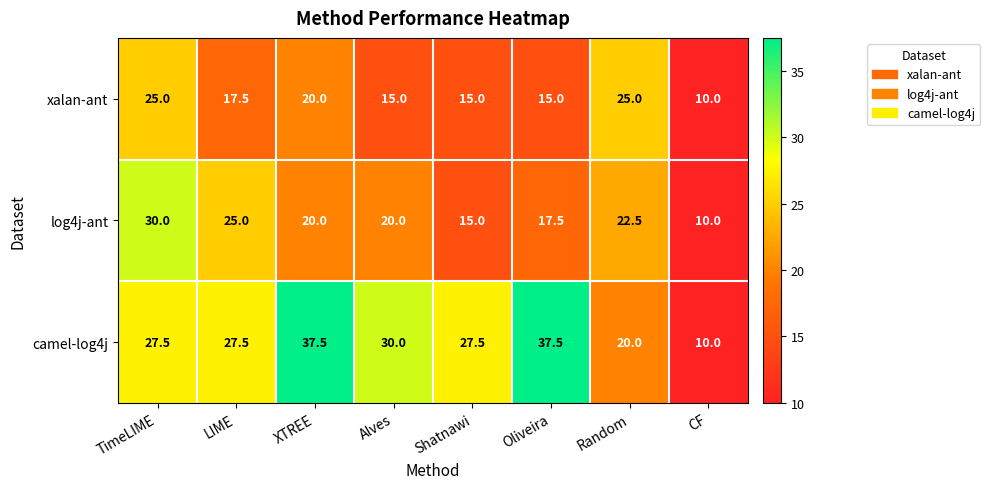

Reading left to right, extract all data points from this chart.

xalan-ant: 25.0	17.5	20.0	15.0	15.0	15.0	25.0	10.0
log4j-ant: 30.0	25.0	20.0	20.0	15.0	17.5	22.5	10.0
camel-log4j: 27.5	27.5	37.5	30.0	27.5	37.5	20.0	10.0